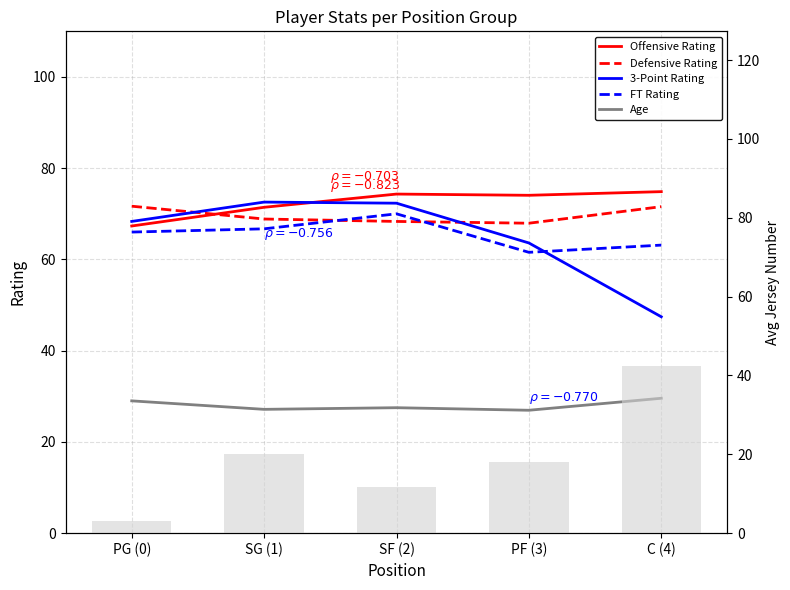

Are the bars grouped side by side (vs. stacked)?

Yes